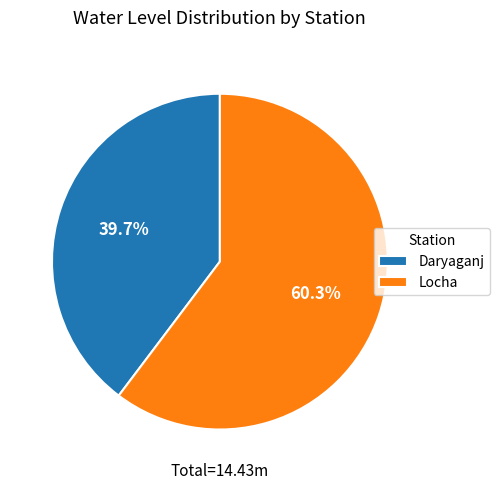

The Locha slice represents 60% of the pie. True or false?

True